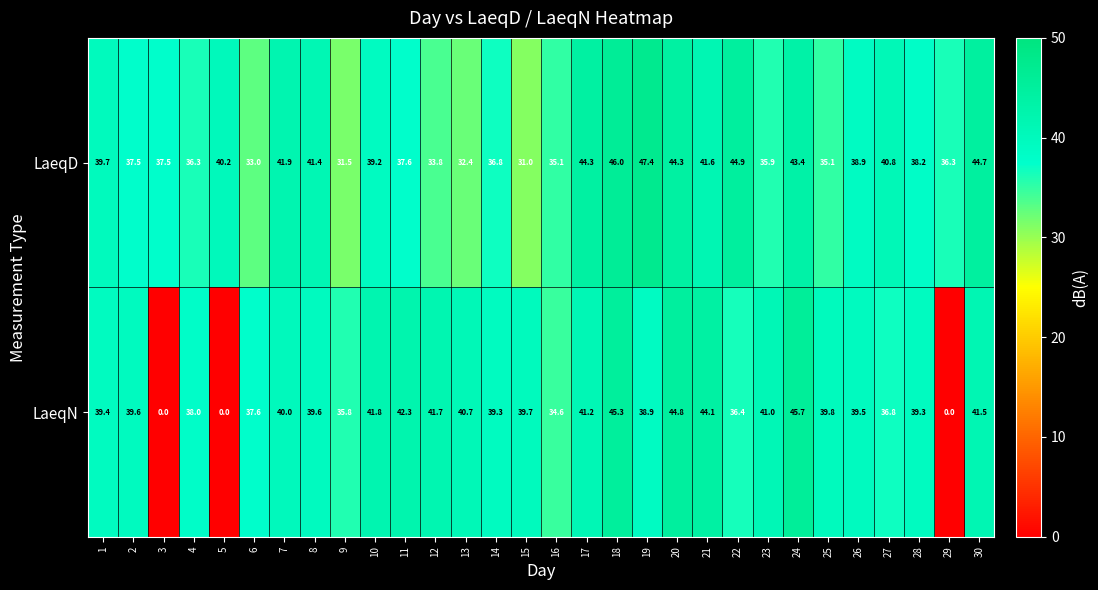

Rank the series by their average value, from lowest to highest.

LaeqN, LaeqD